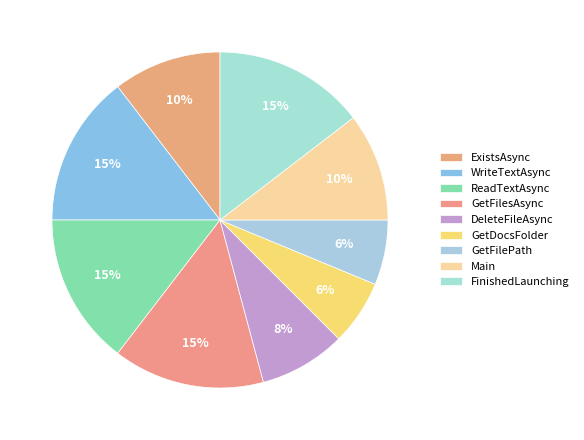

To the nearest percent, what is the average slice percentage?

11%